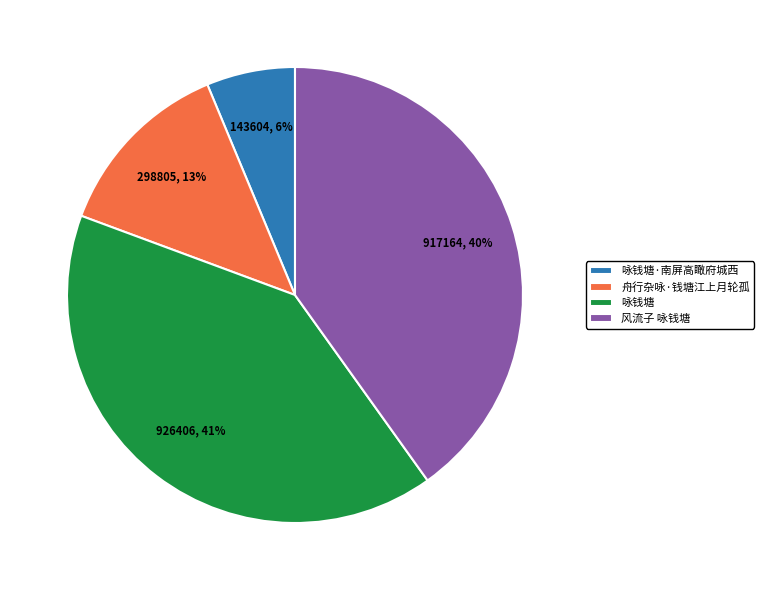

Is there any slice that represents more than half of the pie?

No